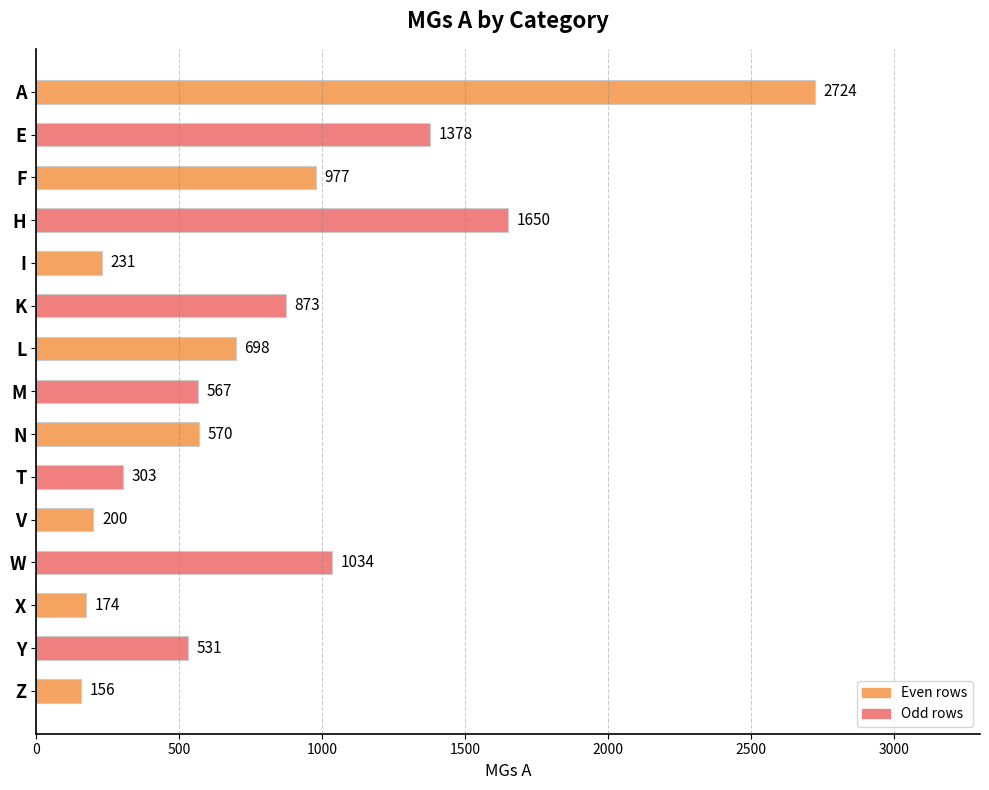

Reading top to bottom, list all the values displayed in this chart.

A=2724	E=1378	F=977	H=1650	I=231	K=873	L=698	M=567	N=570	T=303	V=200	W=1034	X=174	Y=531	Z=156